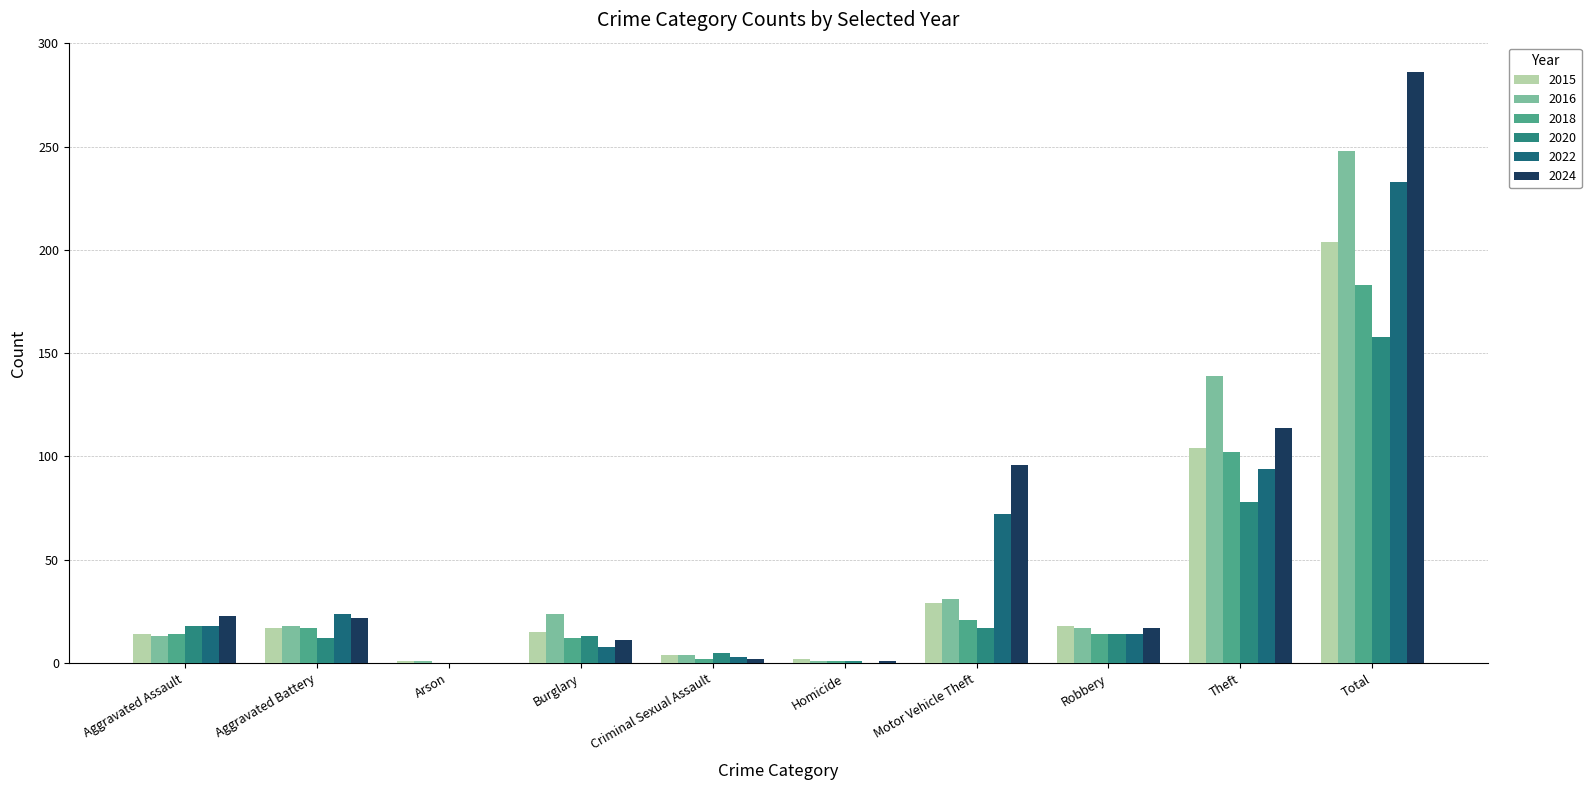

What is the difference between the highest and lowest values at Total?

128